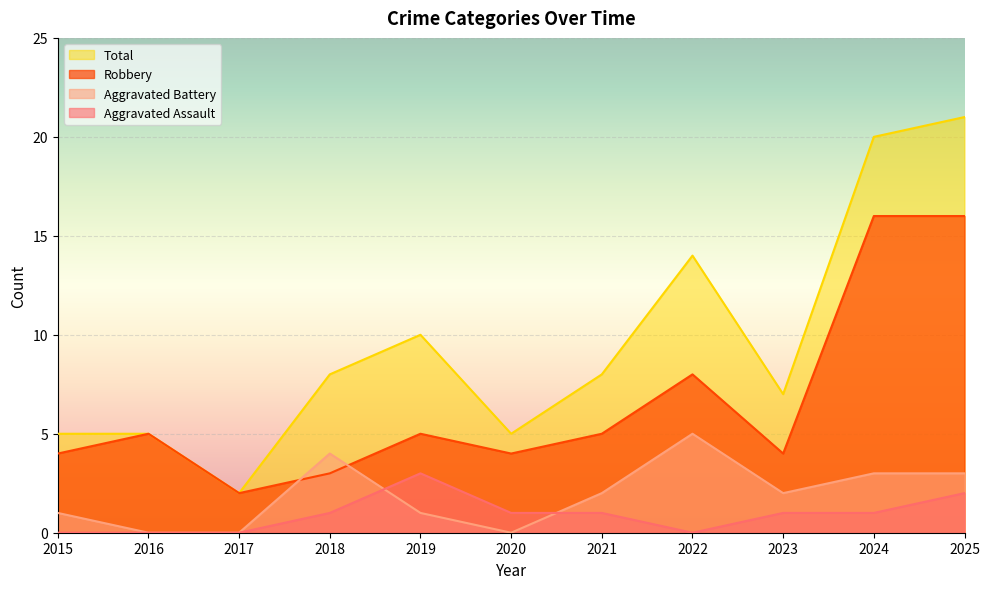

What is the spread (max minus min) of values at 2017?

2